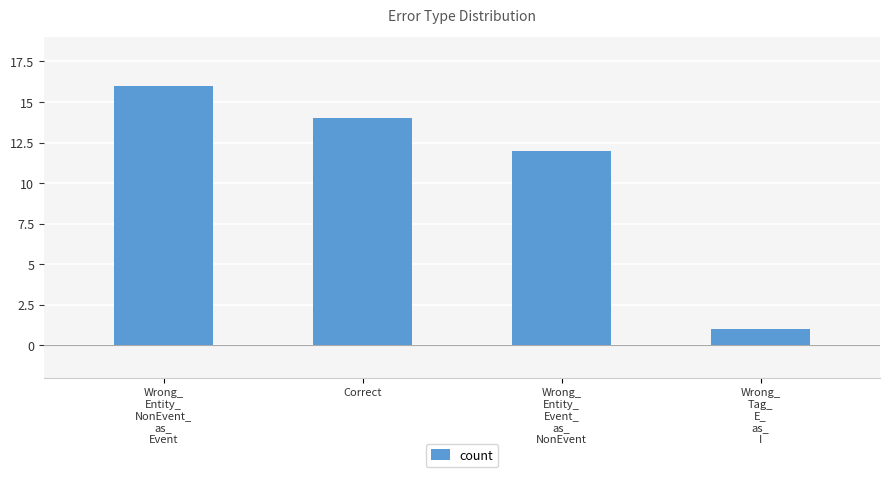

List the labels in order of value, smallest first.

Wrong_
Tag_
E_
as_
I, Wrong_
Entity_
Event_
as_
NonEvent, Correct, Wrong_
Entity_
NonEvent_
as_
Event